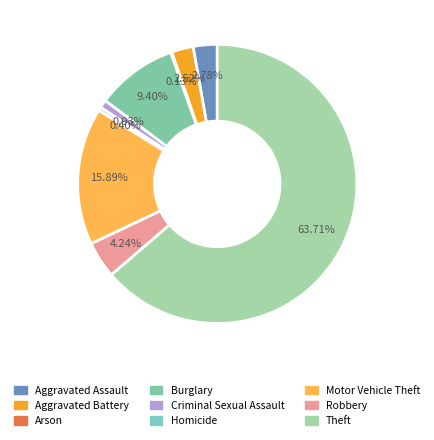

To the nearest percent, what portion does Motor Vehicle Theft represent?

16%